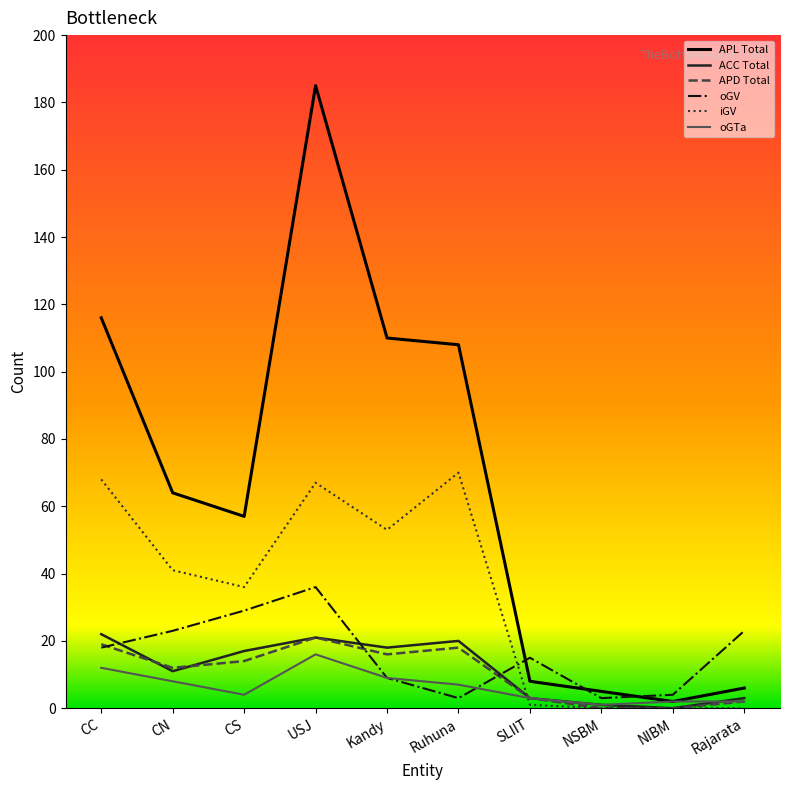

Which series has the largest range (max minus min)?

APL Total